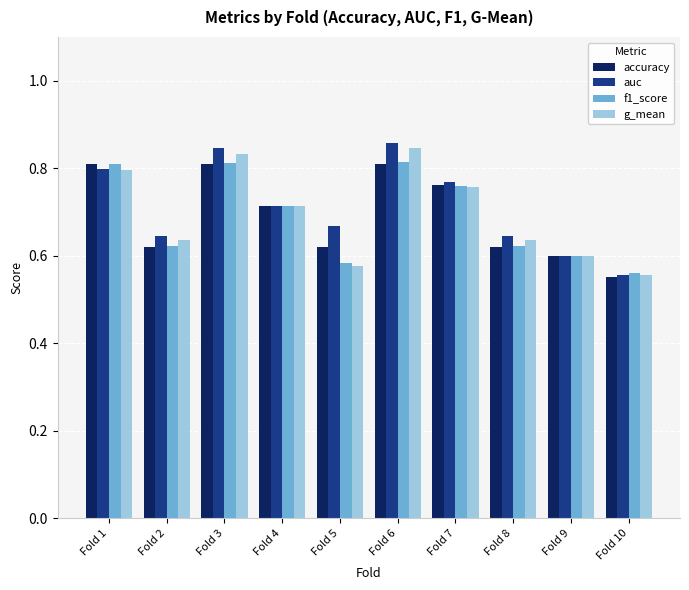

At which label is f1_score closest to 0?

Fold 10